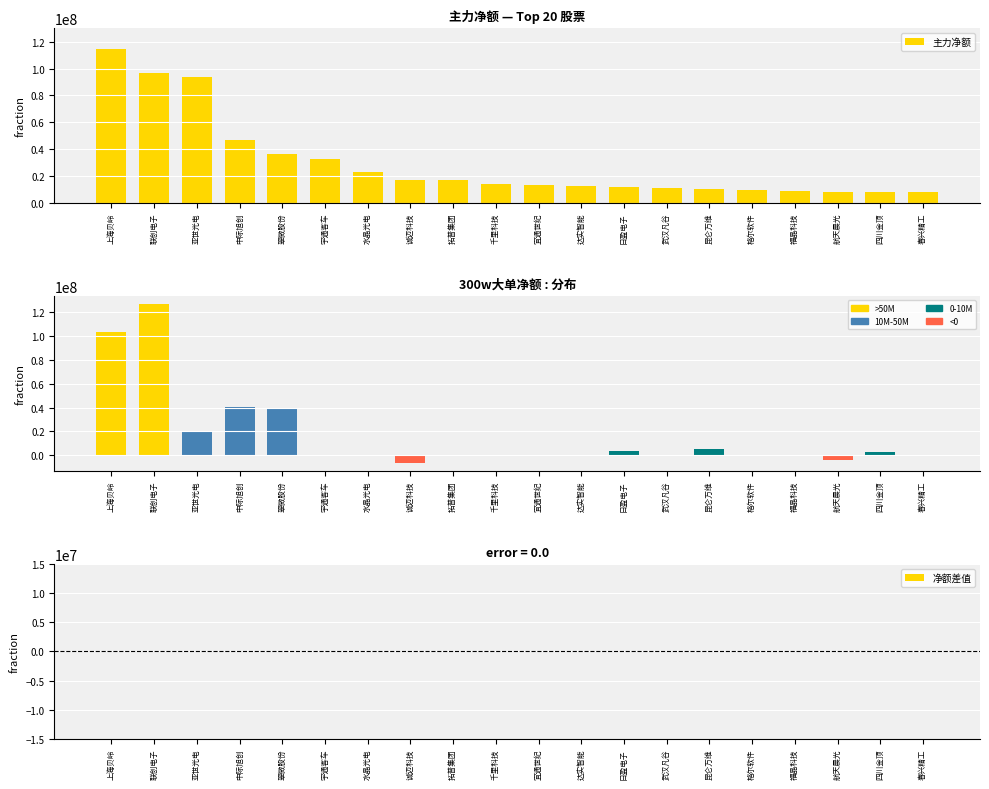

What is the label of the 1st bar from the left?

上海贝岭